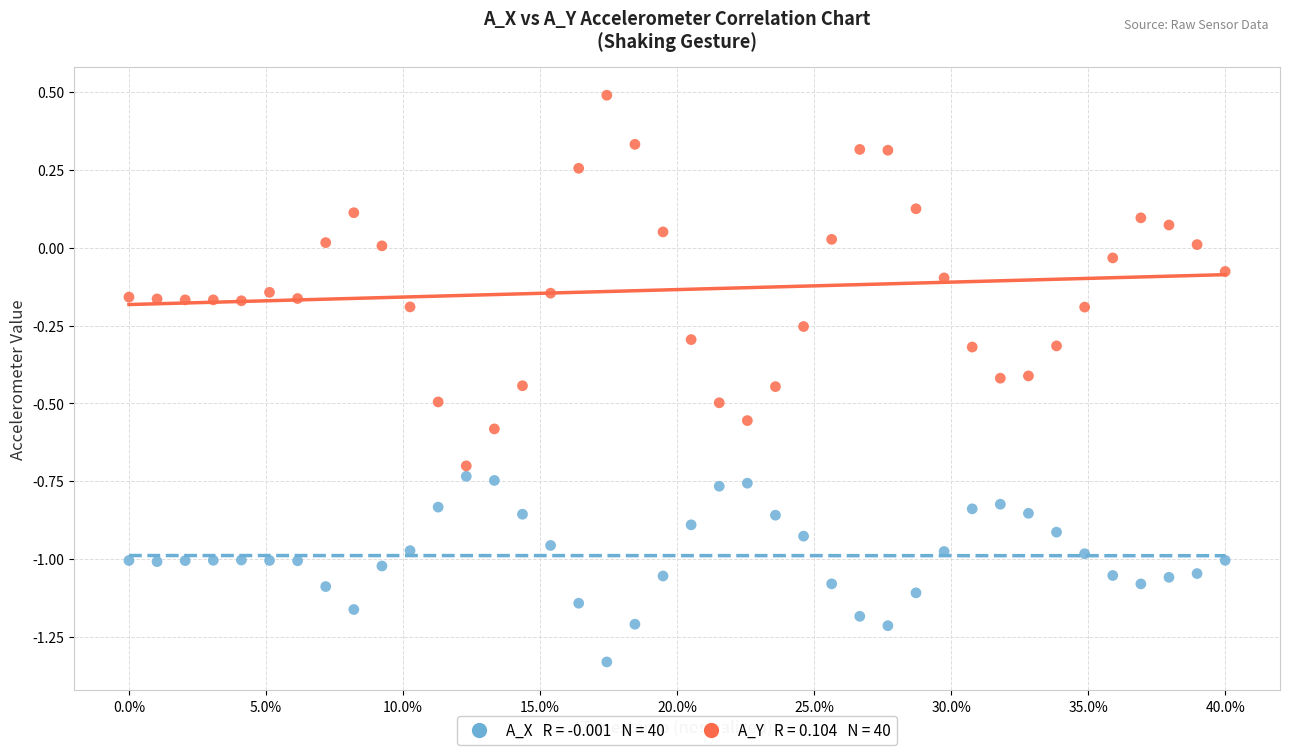

Across all data points, what is the range of X values (max minus min)?

0.4